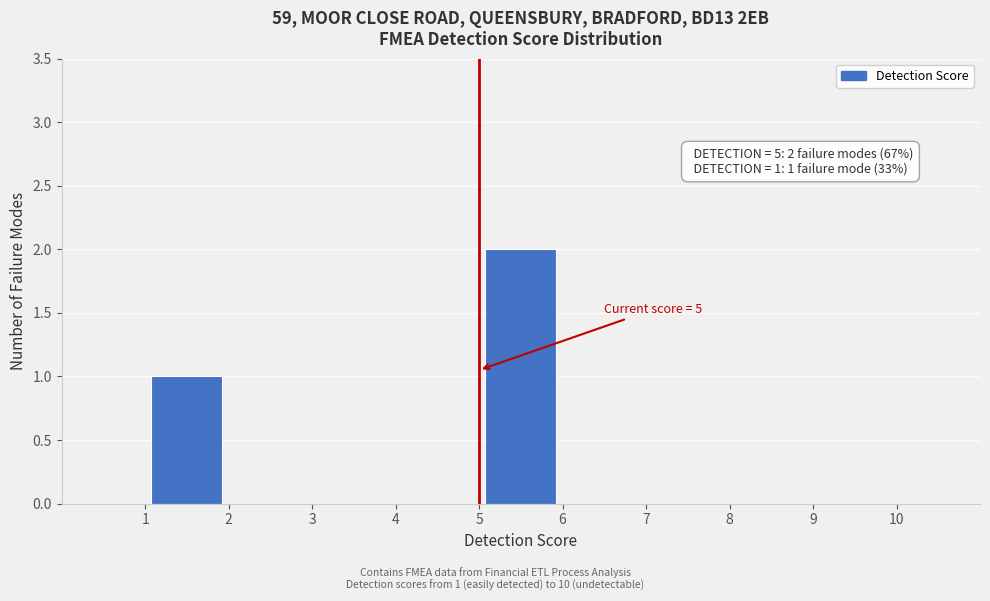

Over which range of the x-axis is the bar tallest?

5 to 6